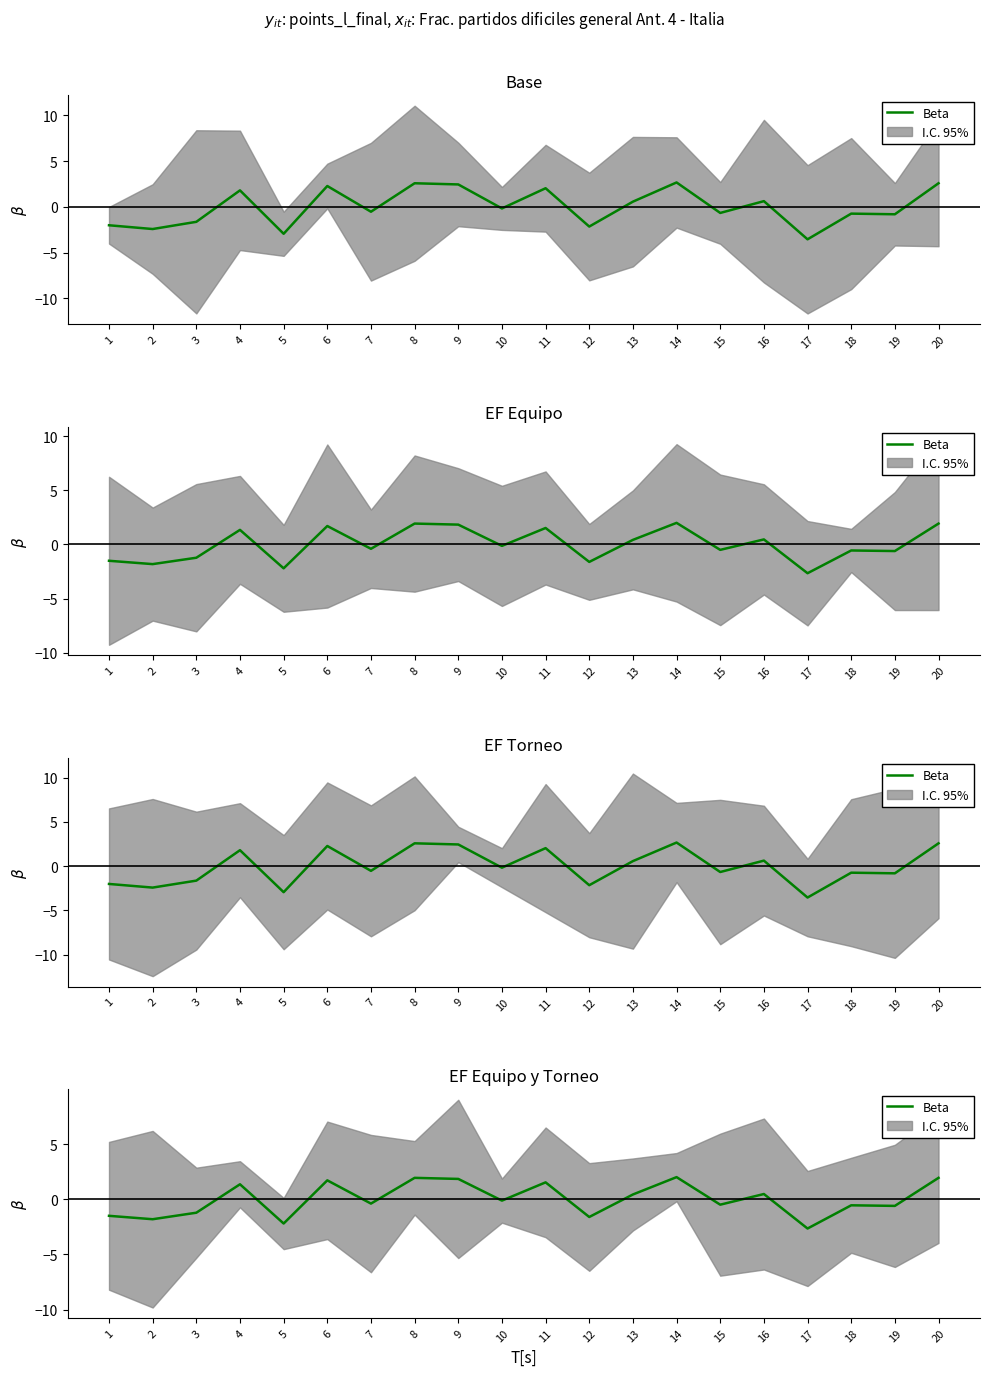

The value at 19 is -0.4. True or false?

False